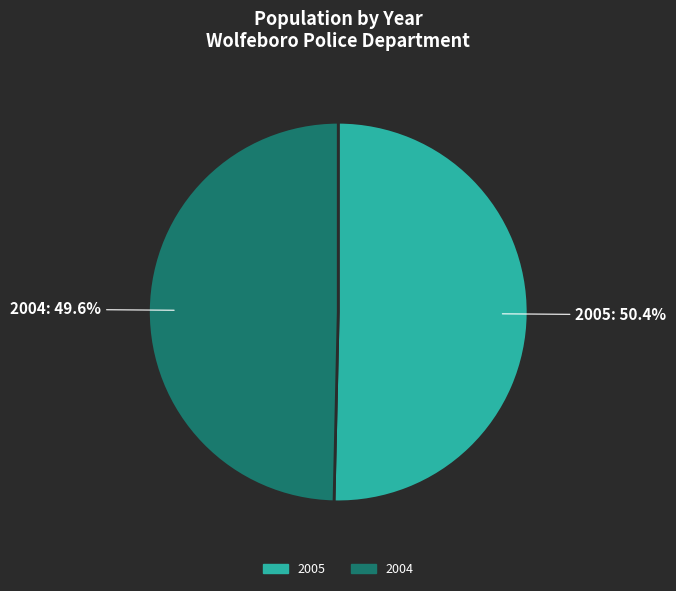

What is the total percentage of 2004 and 2005?

100.0%